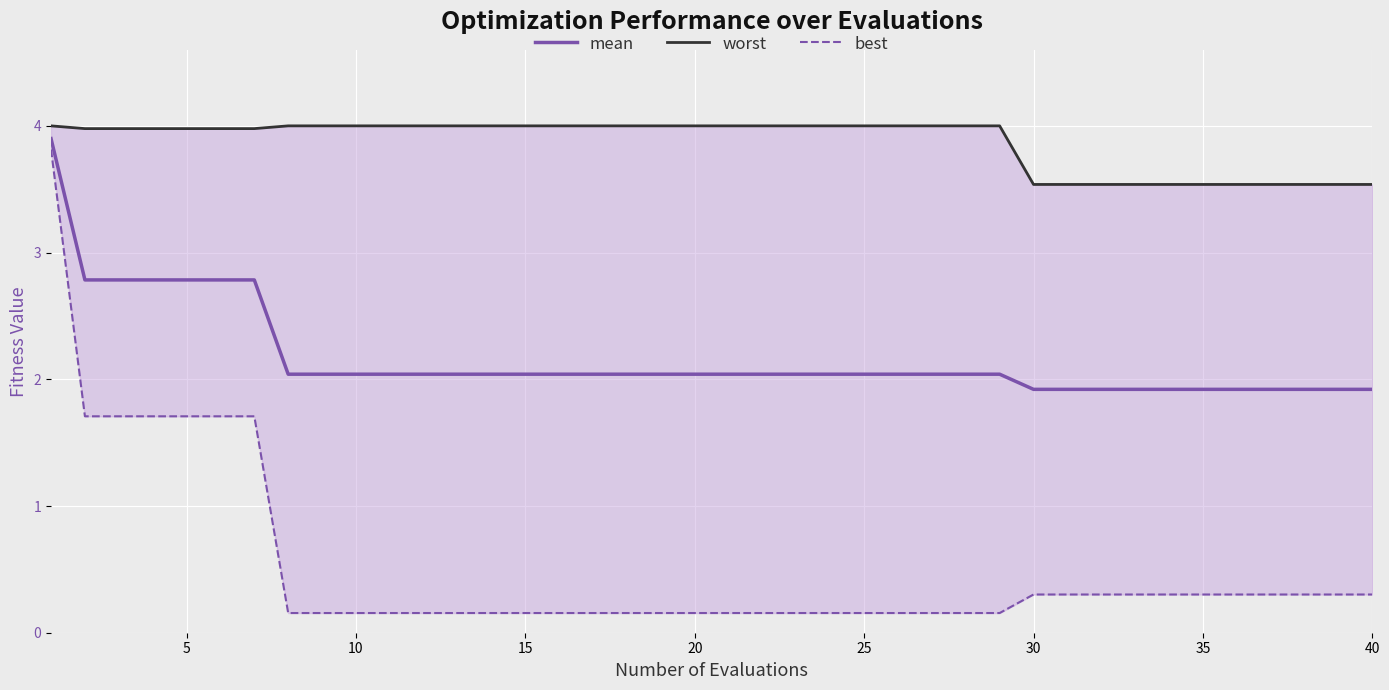

What is the average value of the mean series?

2.2